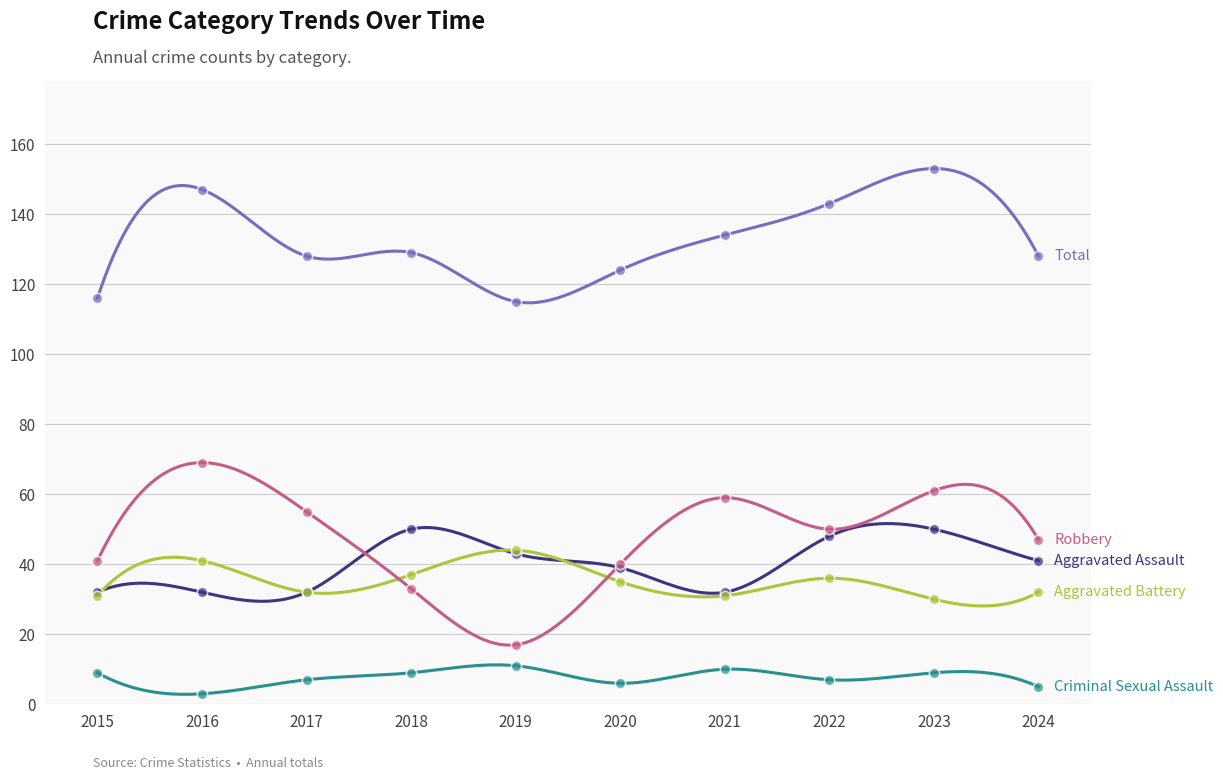

Is the value of Criminal Sexual Assault at 2015 greater than the value of Aggravated Assault at 2024?

No